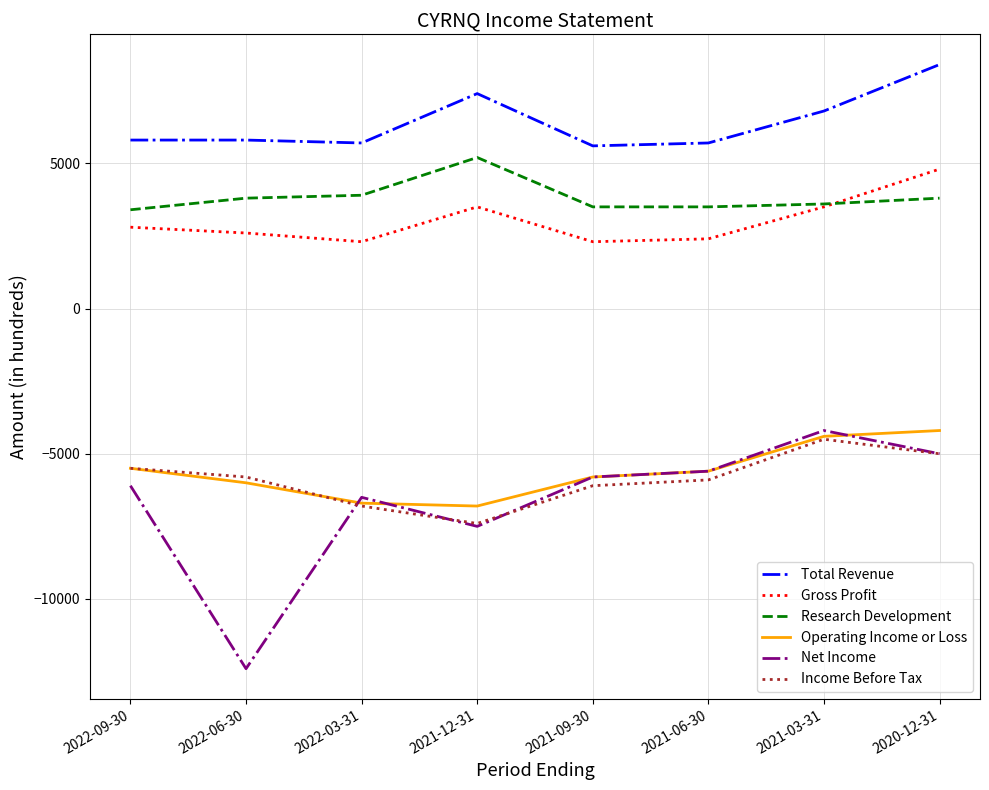

What is the lowest value of the Research Development series?

3400